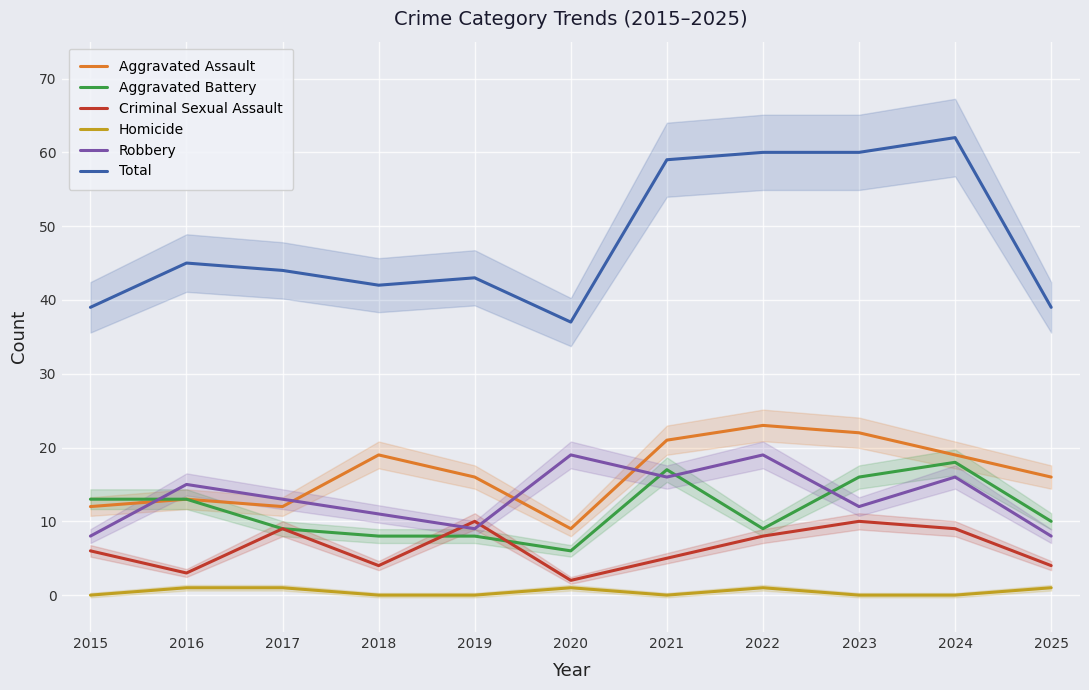

How many data points in Aggravated Battery are less than 10?

5